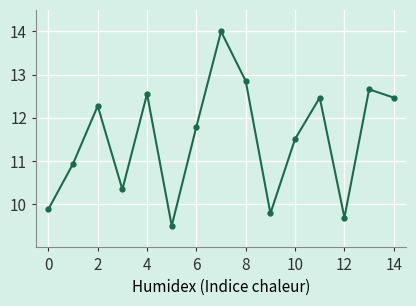

What is the smallest value displayed?

9.5